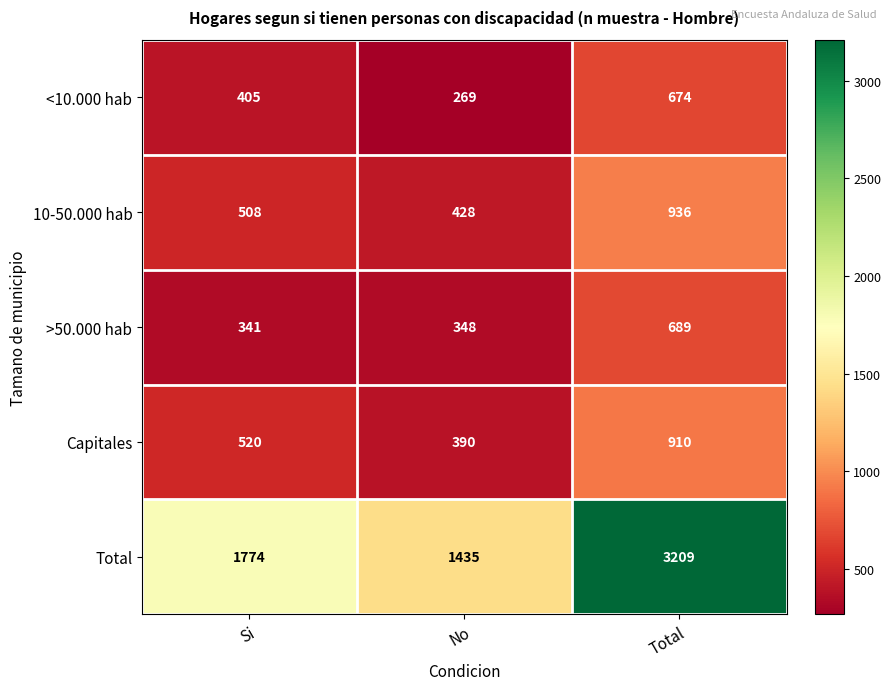

What is the spread (max minus min) of values at Si?

1433